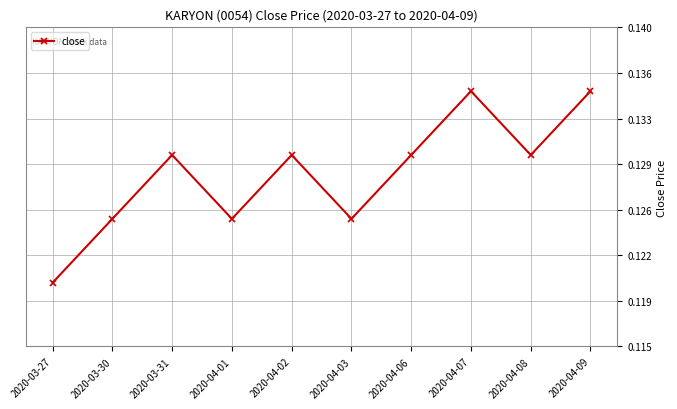

Is this an area chart (filled region under the line)?

No